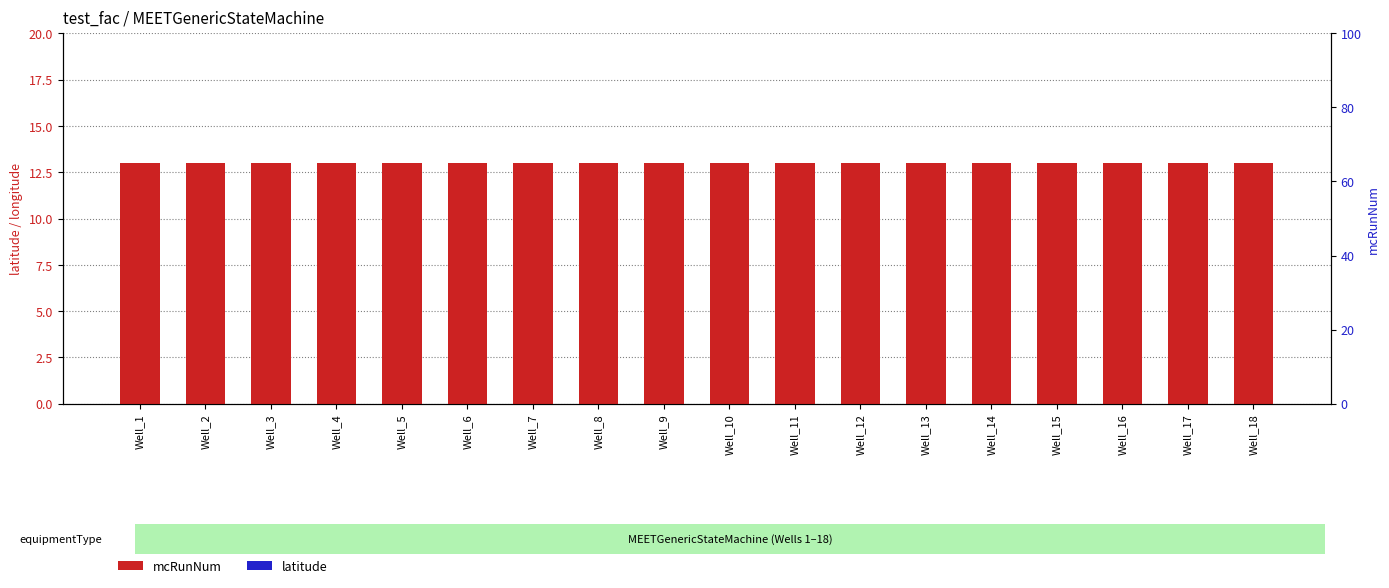

How many bars are there in each group?

2